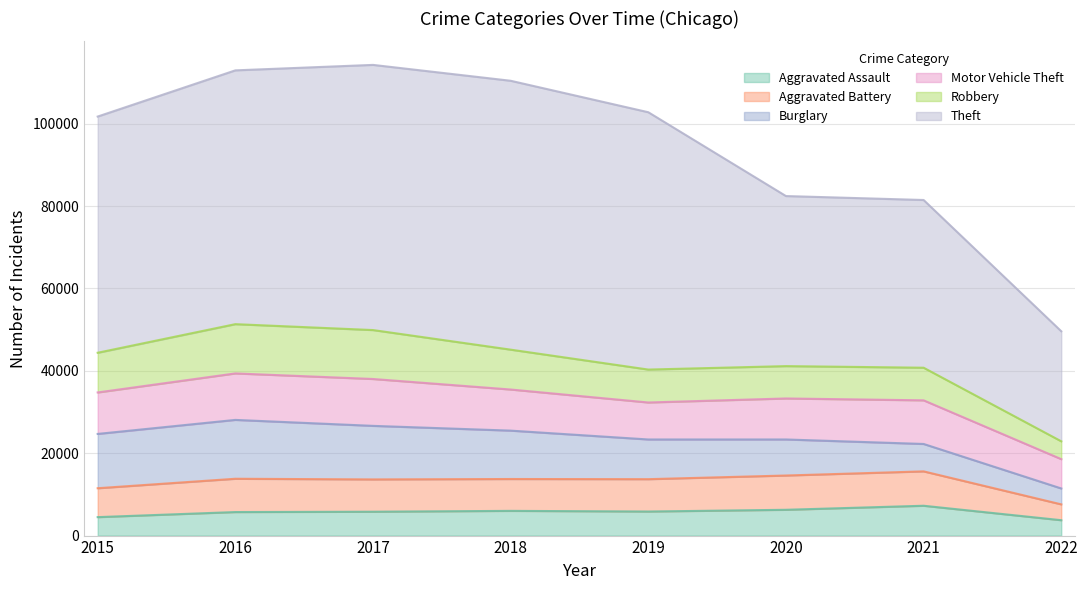

What is the maximum value for Burglary?

14289